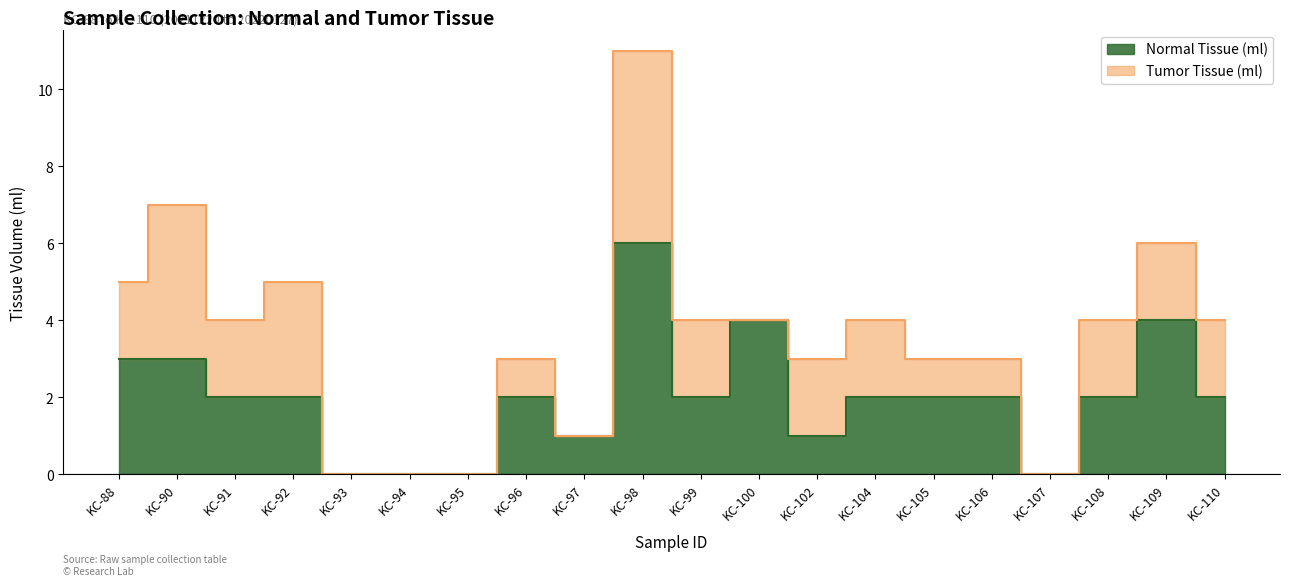

At which label does the data first exceed 2?

KC-88